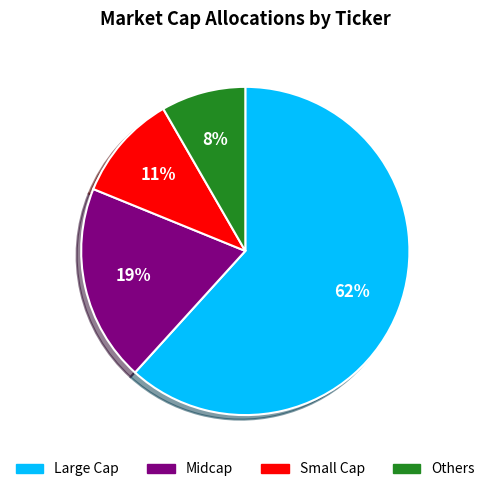

To the nearest percent, what is the combined percentage of Small Cap and Others?

19%